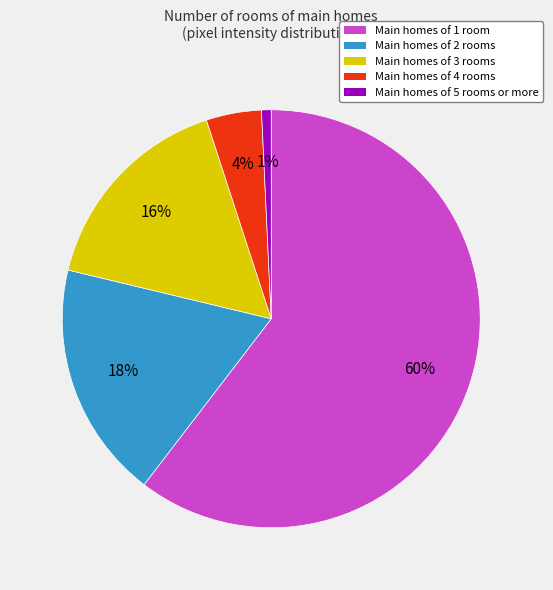

To the nearest percent, what is the average slice percentage?

20%